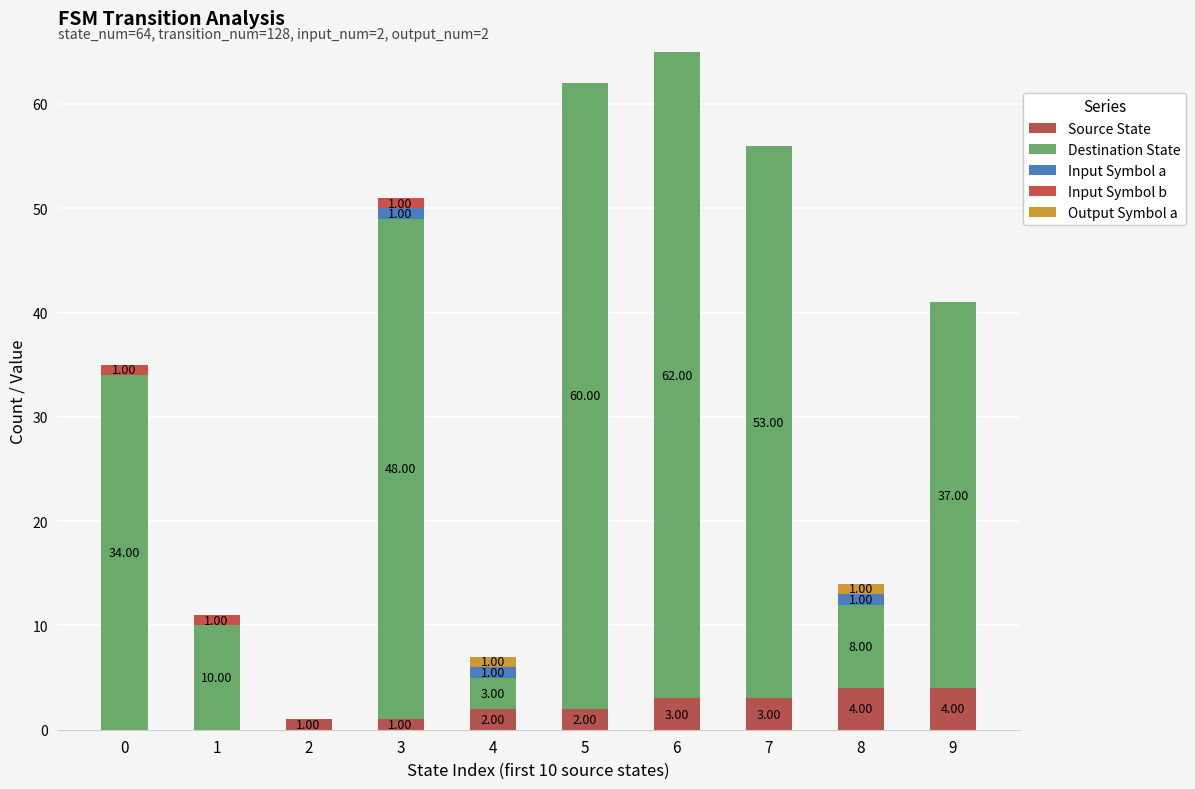

The Source State series shows 4 at 9. True or false?

True